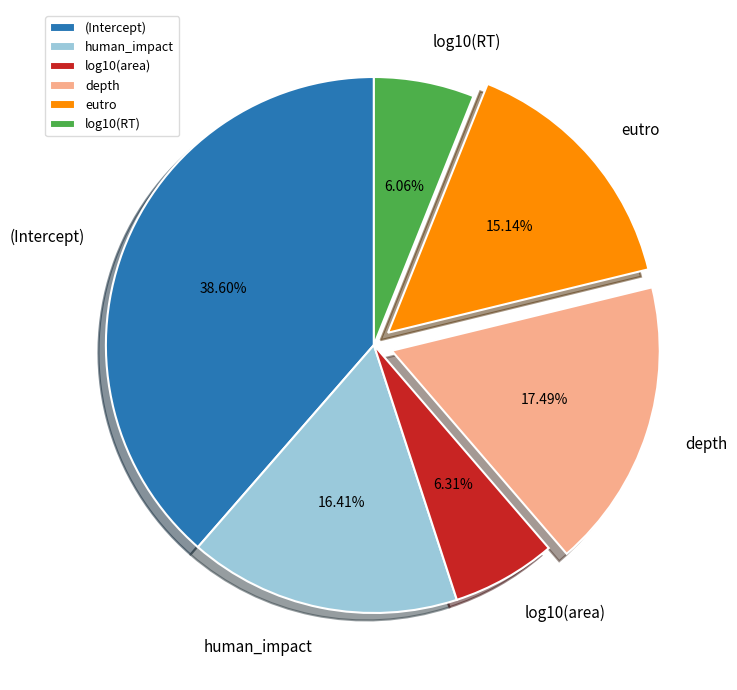

How many slices are in this pie chart?

6